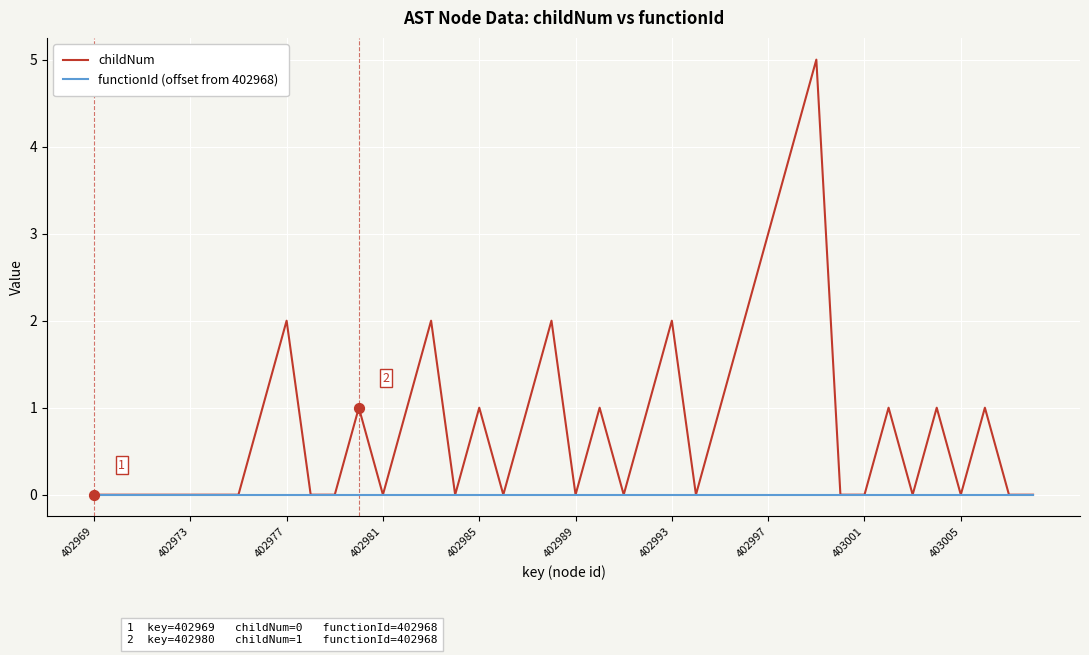

Which series has the largest total across all categories?

childNum